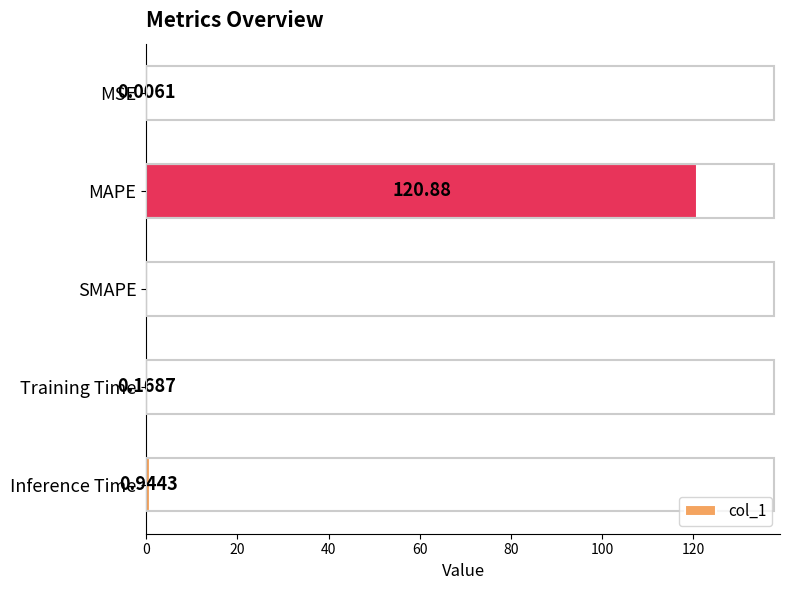

Does the chart contain stacked bars?

No